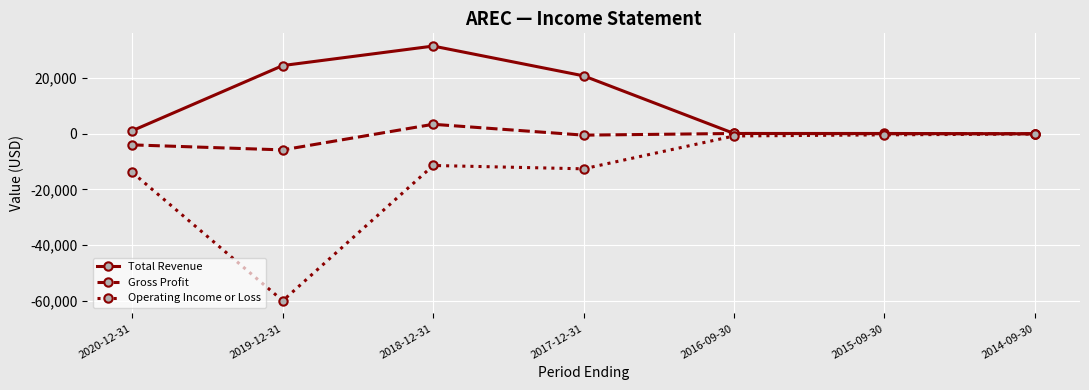

The Gross Profit series shows 100 at 2016-09-30. True or false?

True